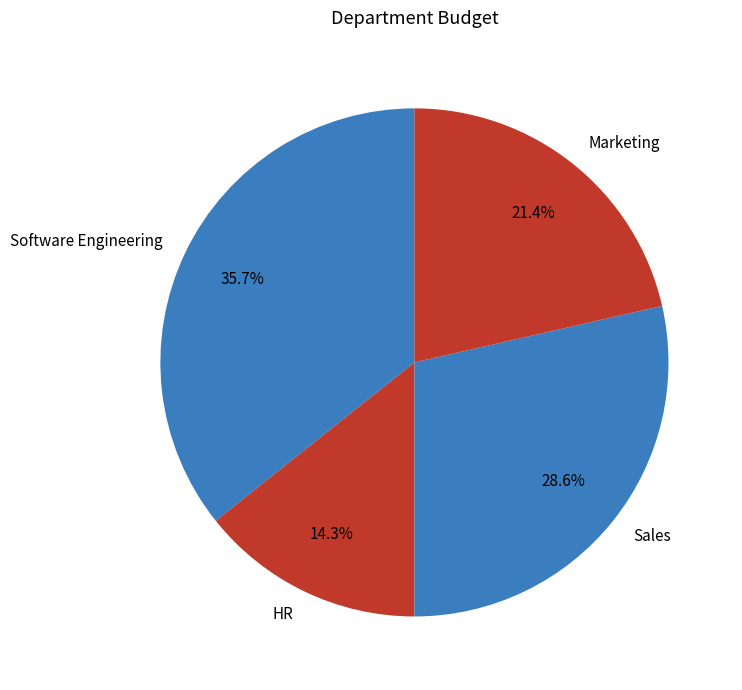

Does any single category account for the majority?

No